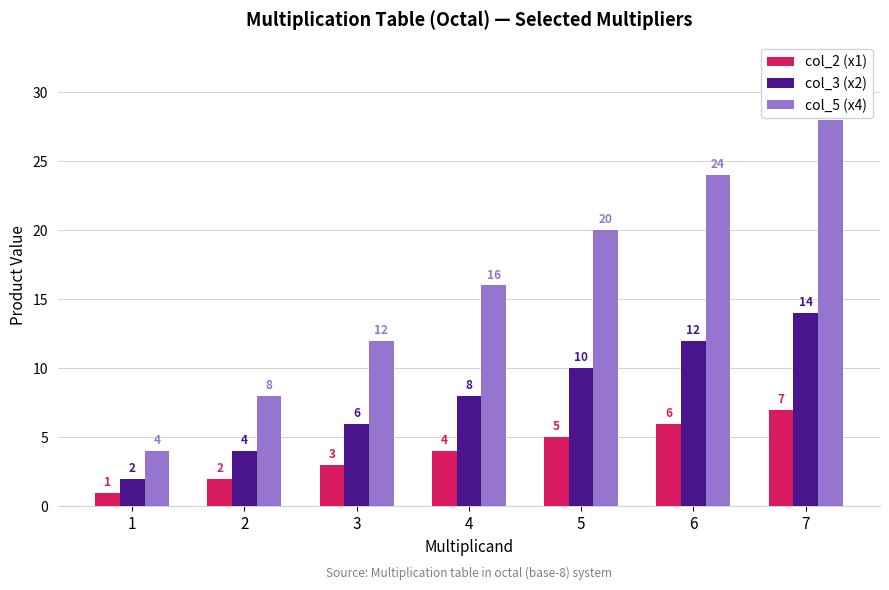

What is the approximate value of col_3 (x2) at 6, to the nearest 5?

10